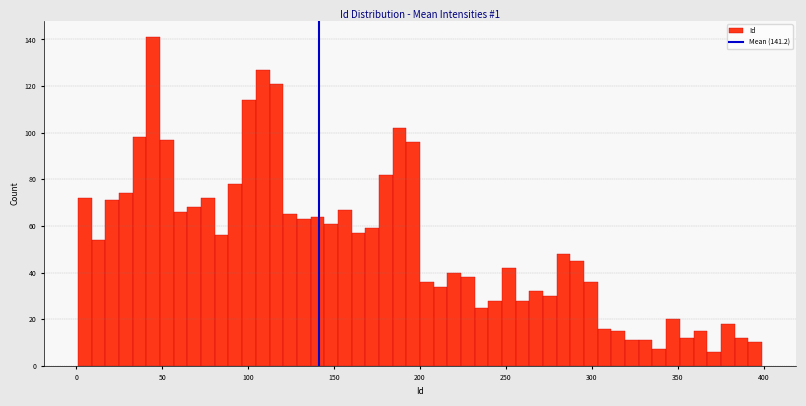

Read against the x-axis, roughly where is the centre of the tallest bar?

45